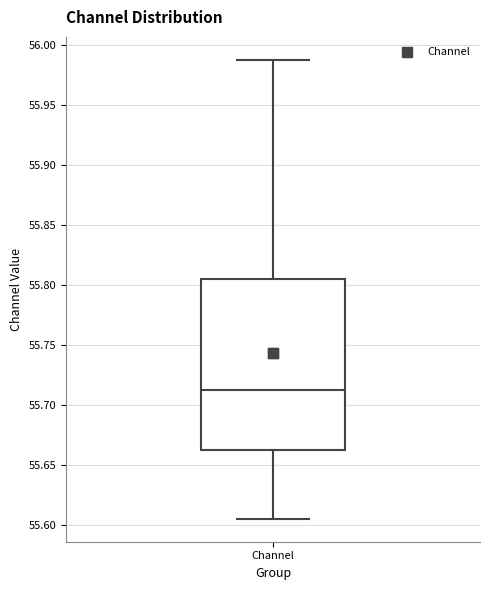

Where does the median line of the box for Channel sit on the y-axis? The values are not printed on the chart, so give them approximately, as read against the axis.

55.710